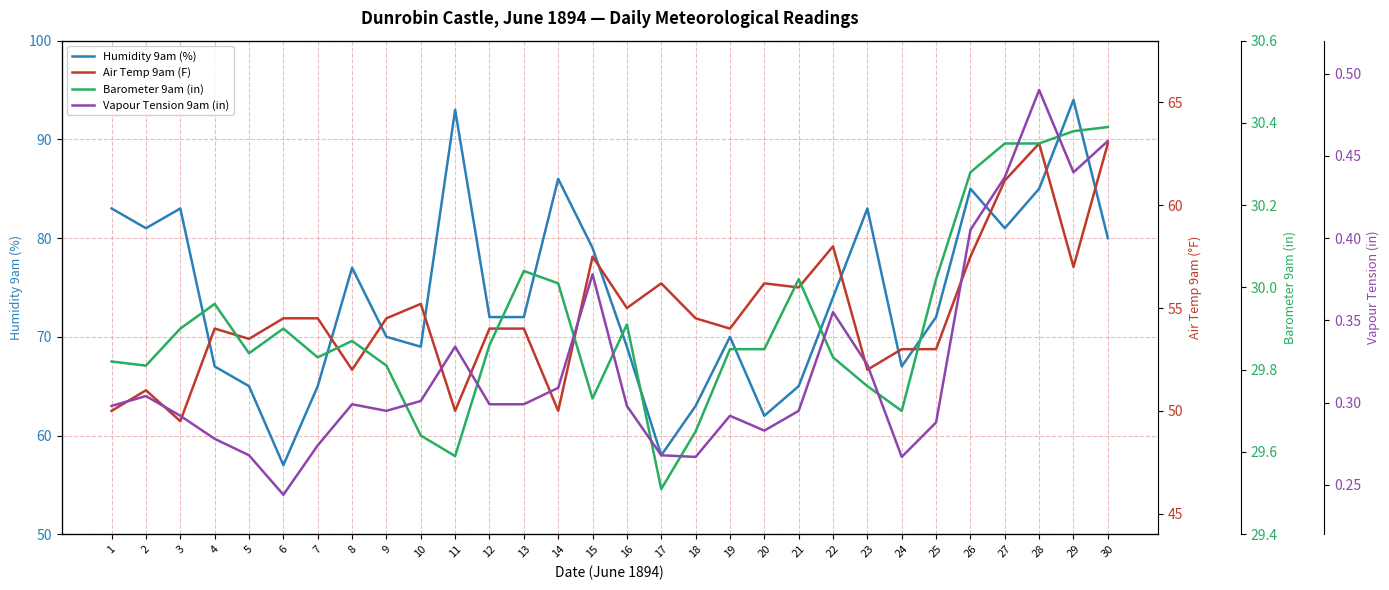

Where is the first local maximum for Humidity 9am (%)?

3